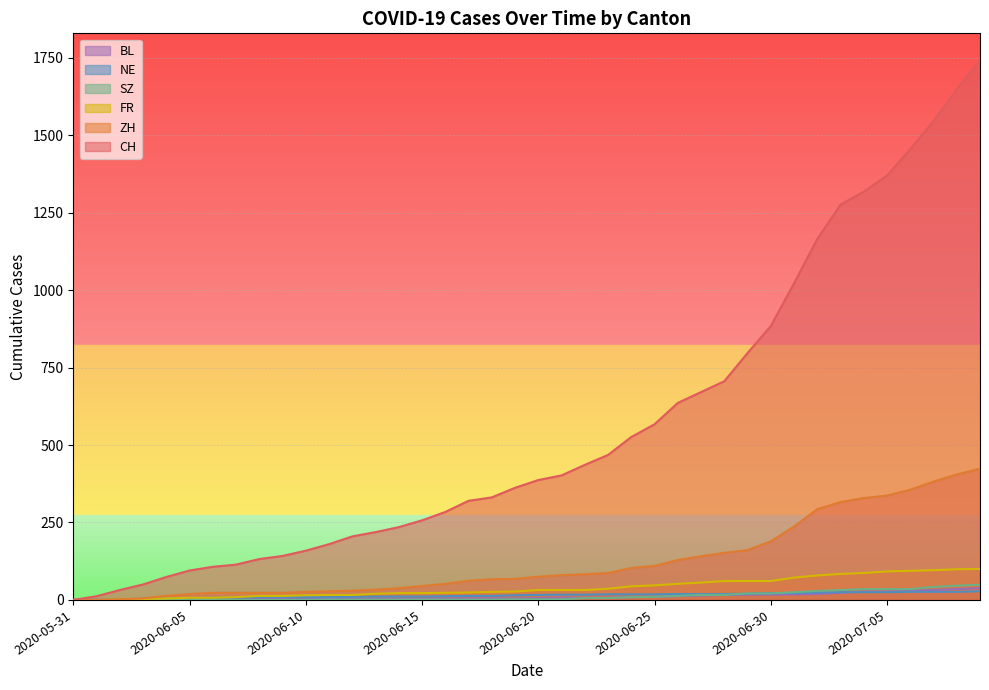

The value of ZH at 2020-07-07 is 620. True or false?

False